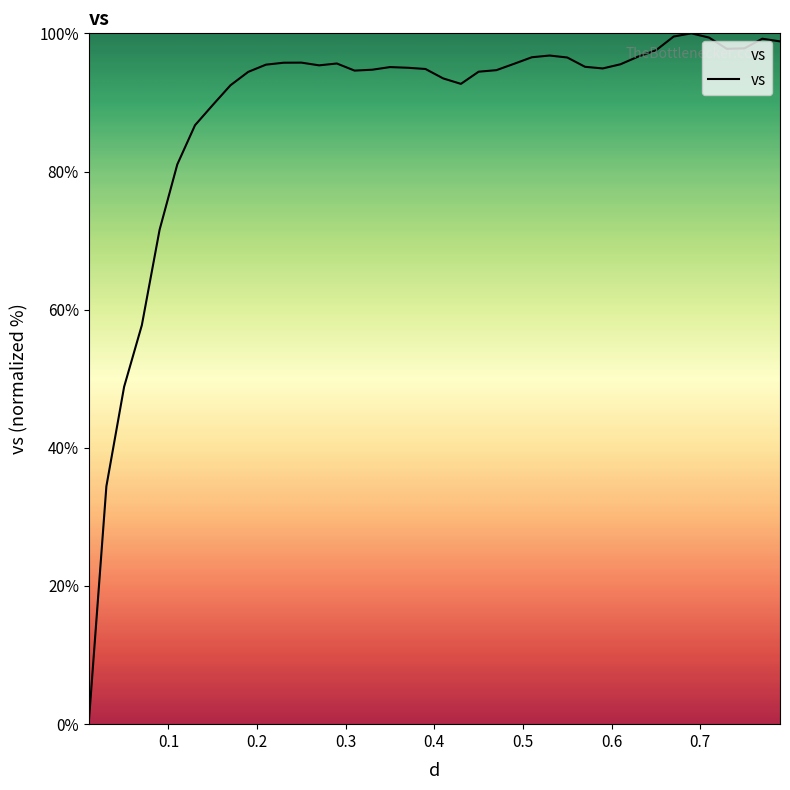

Is this an area chart (filled region under the line)?

No